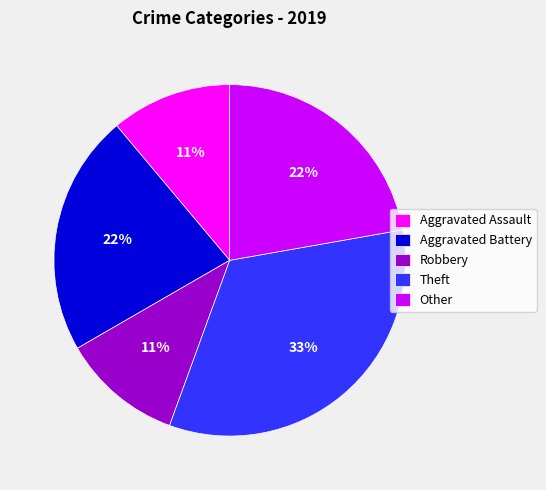

Is the sum of Robbery and Other greater than half?

No